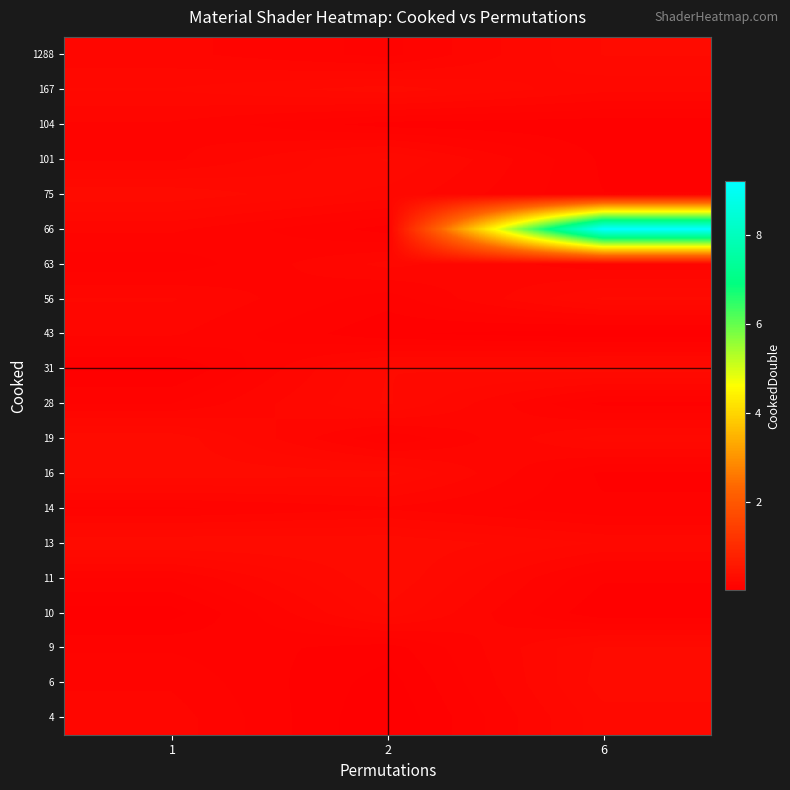

Which label corresponds to the smallest value in the chart?

2